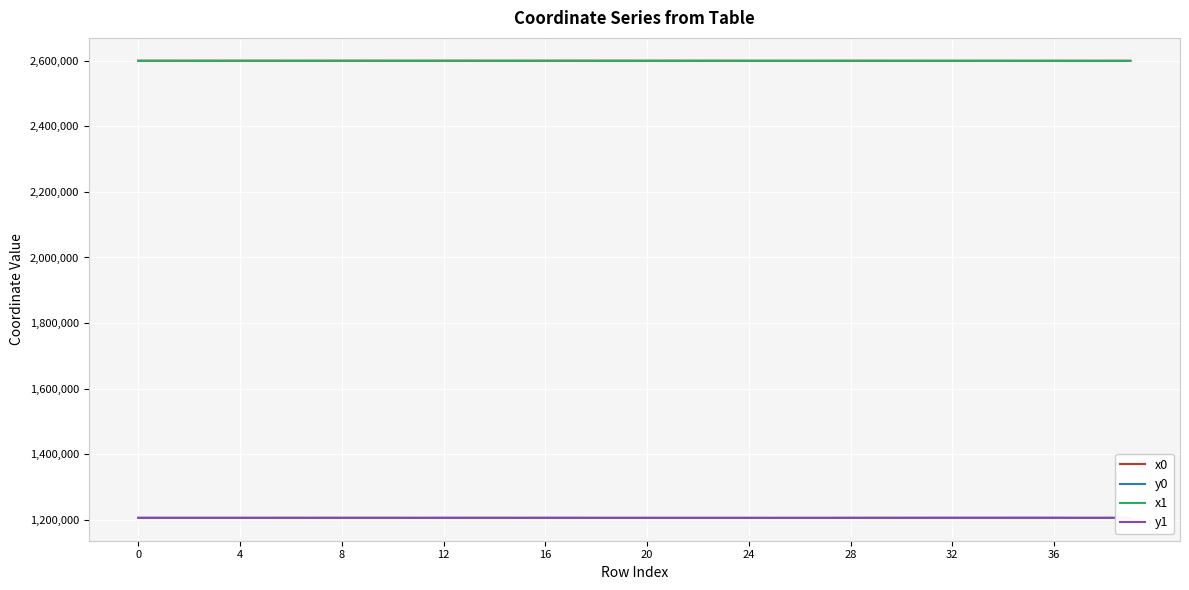

True or false: x1 and y0 intersect in this chart.

False